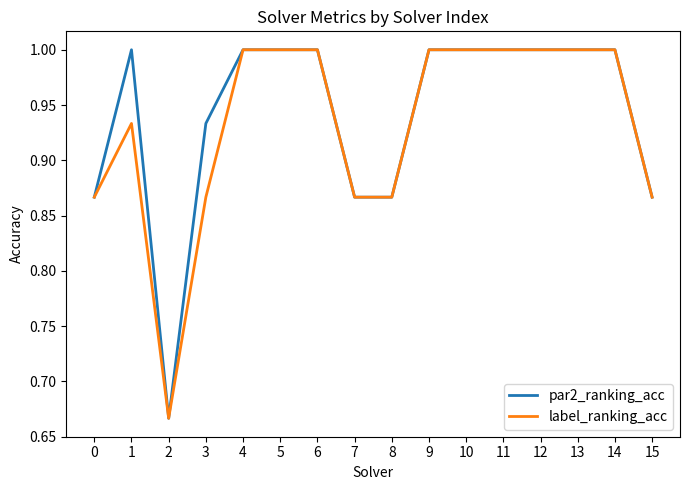

What is the greatest value displayed?

1.0